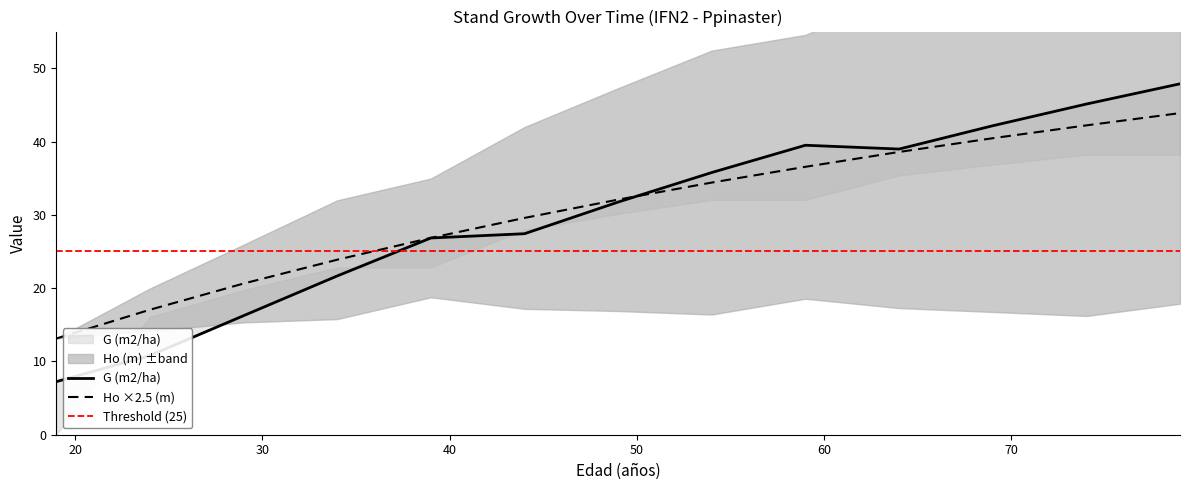

Is the value of Ho (m) at 64 greater than the value of G (m2/ha) at 69?

No